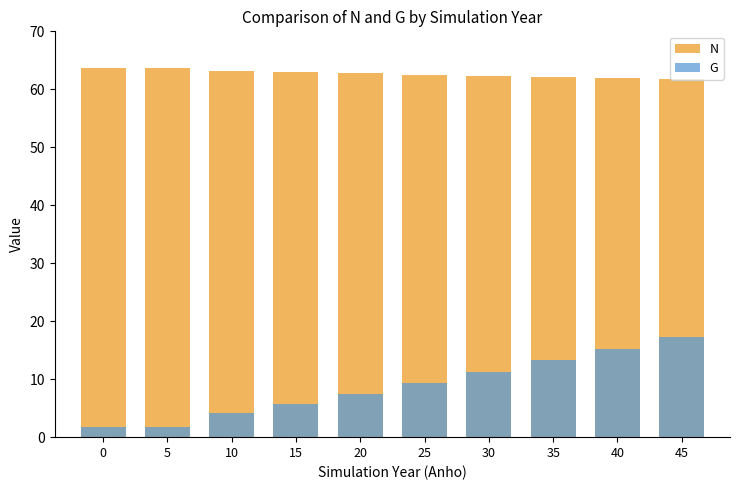

What is the spread (max minus min) of values at 30?

51.1